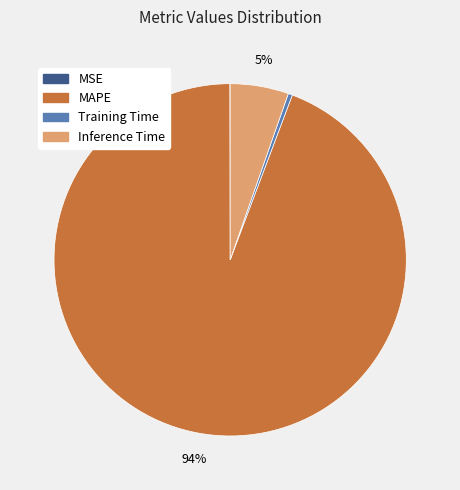

Between MAPE and Inference Time, which is larger?

MAPE